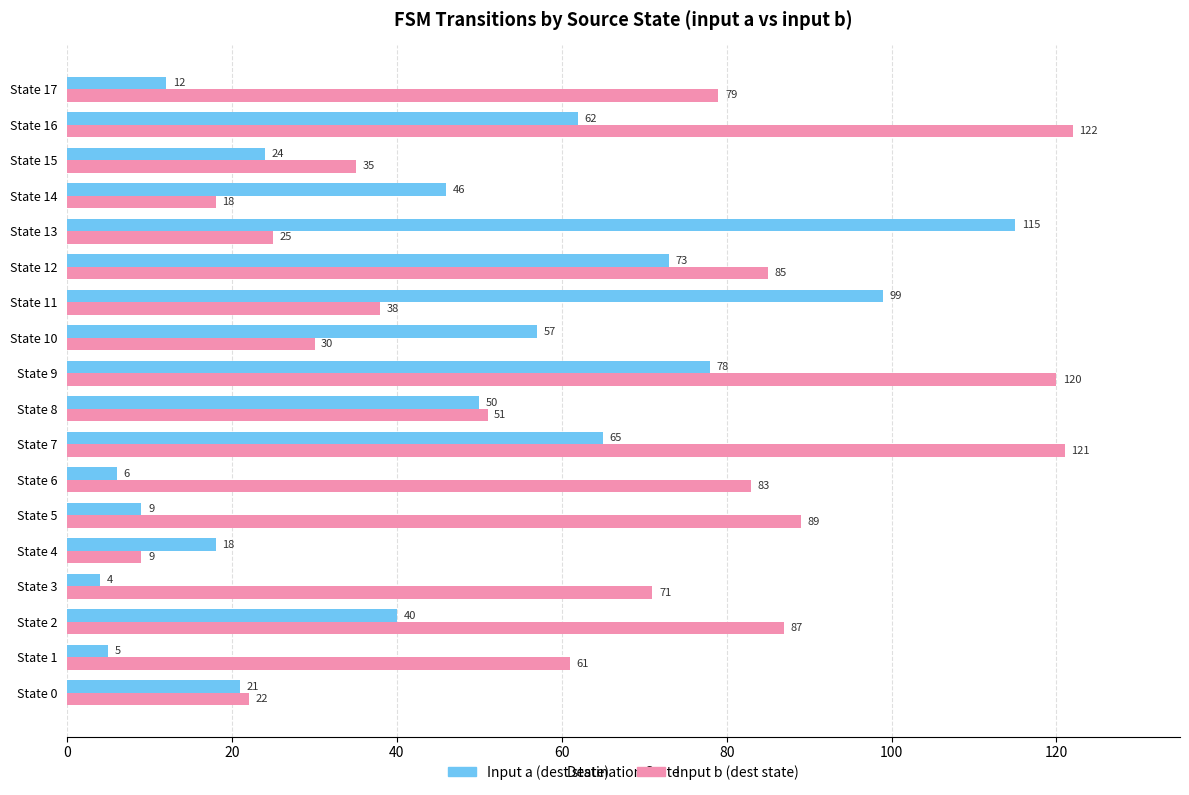

Which series has the largest total across all categories?

Input b (dest state)